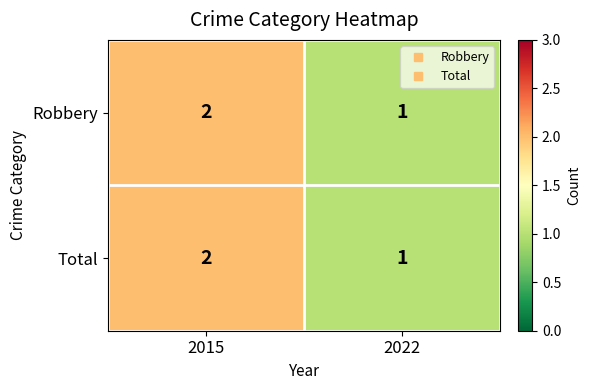

At which label is Total closest to 1?

2022